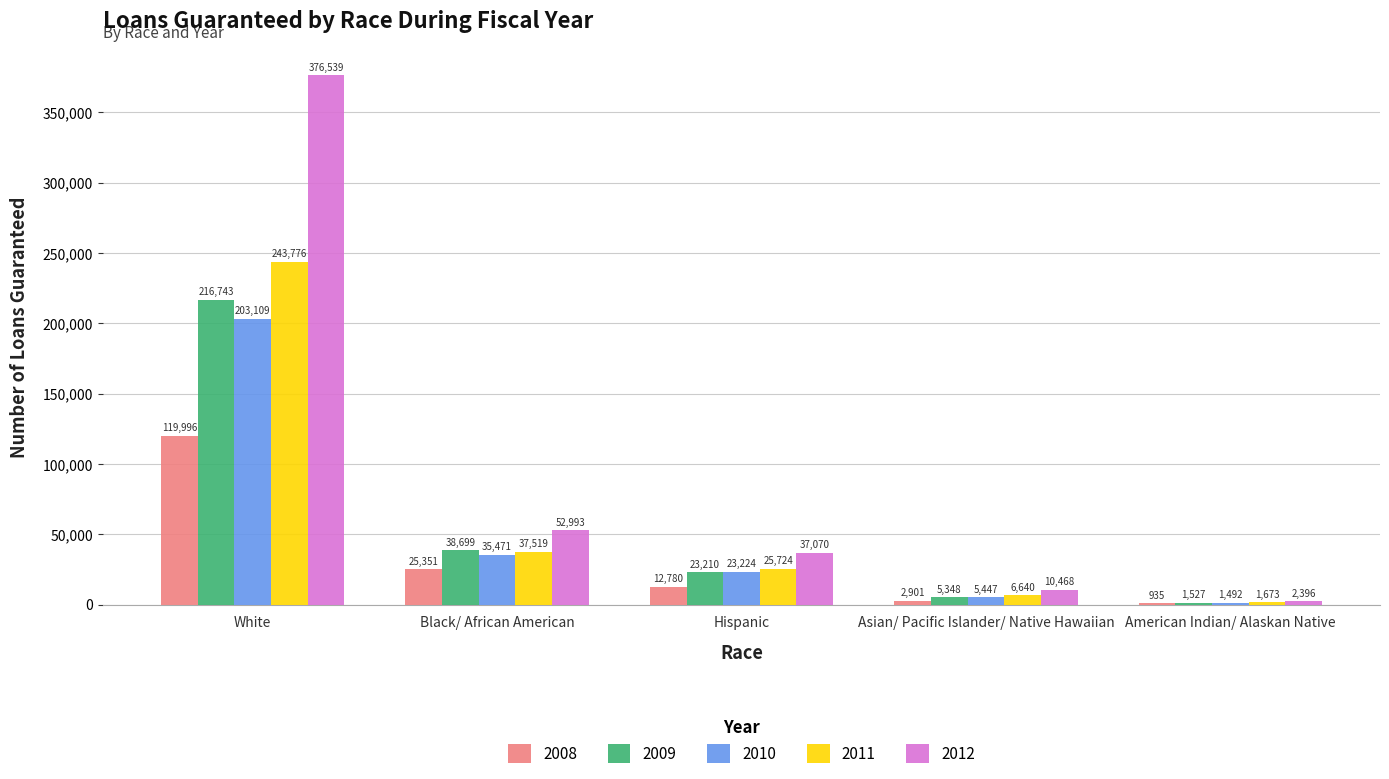

Between White and Asian/ Pacific Islander/ Native Hawaiian, which series saw the biggest shift?

2012